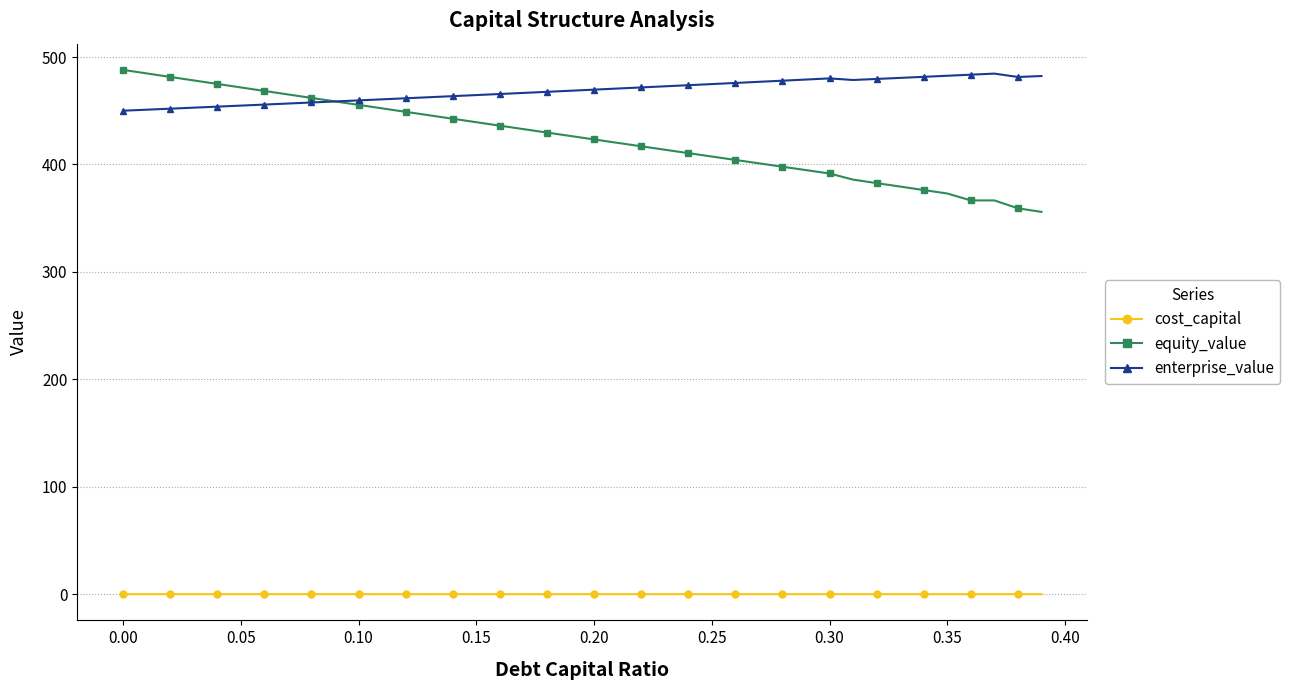

How many categories are shown in the chart?

40